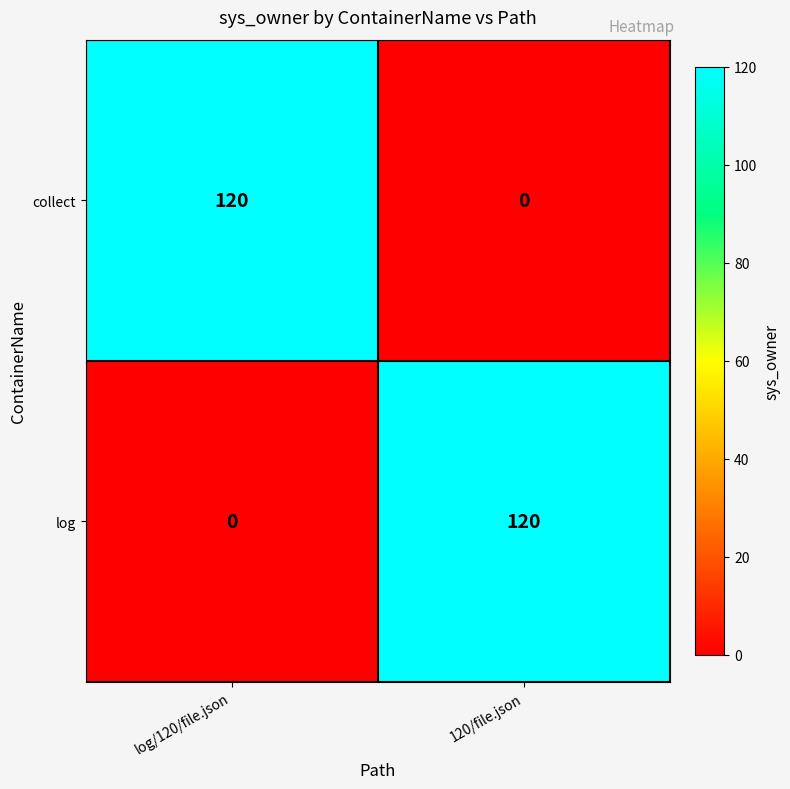

Rank the categories by collect value from lowest to highest.

120/file.json, log/120/file.json